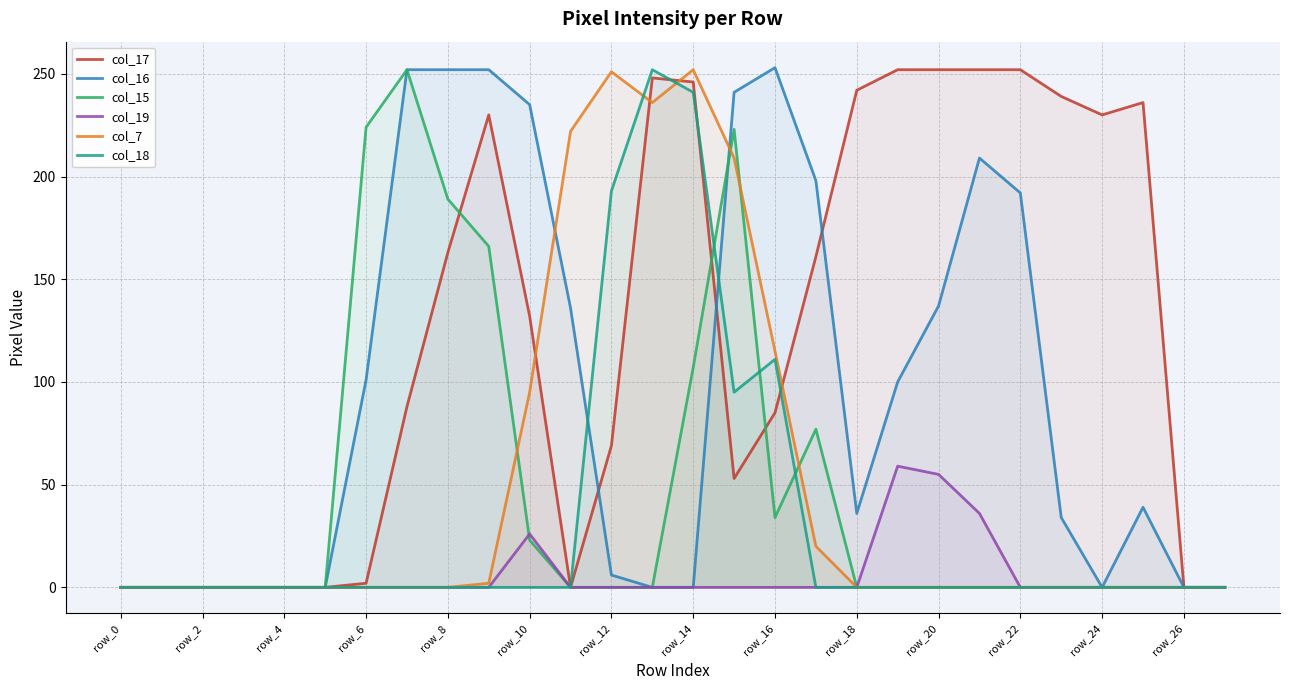

Which series has the largest total across all categories?

col_17